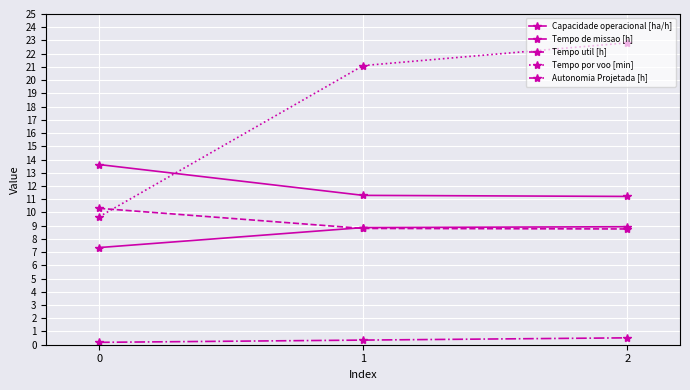

Which series has the largest total across all categories?

Tempo por voo [min]